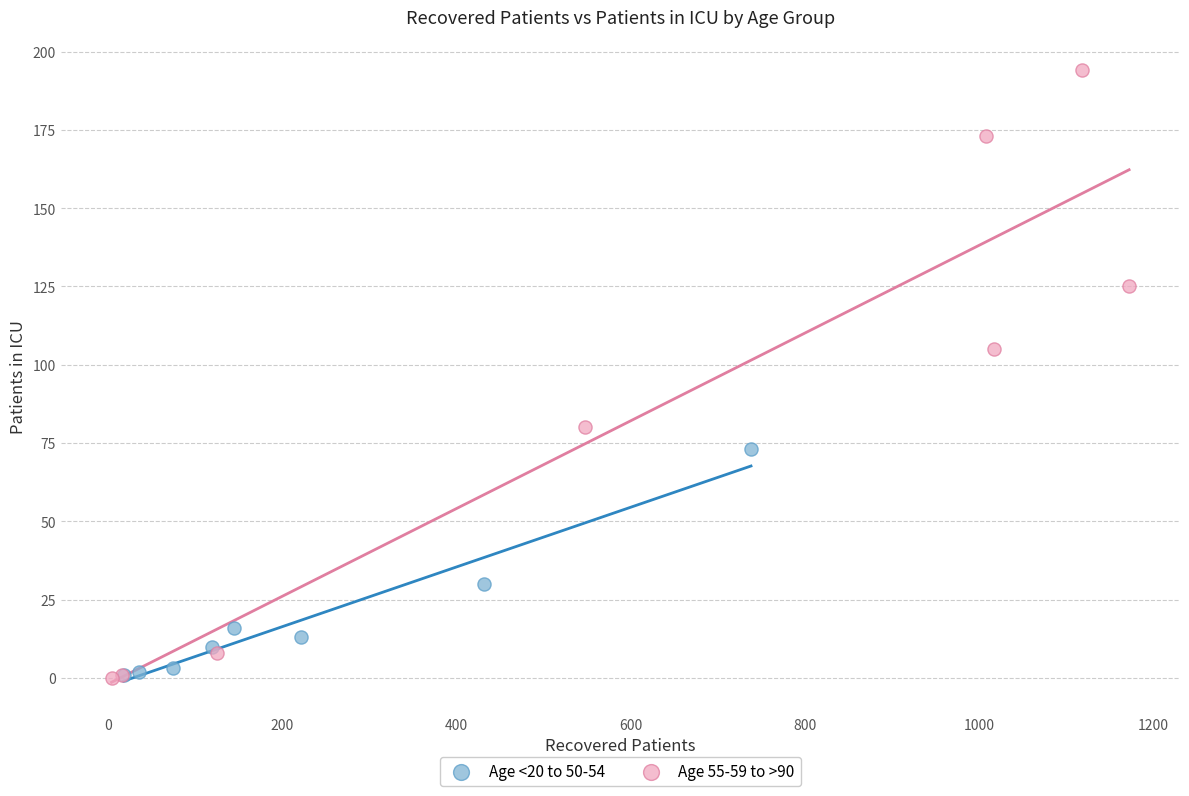

Which series reaches the maximum Y coordinate?

Age 55-59 to >90